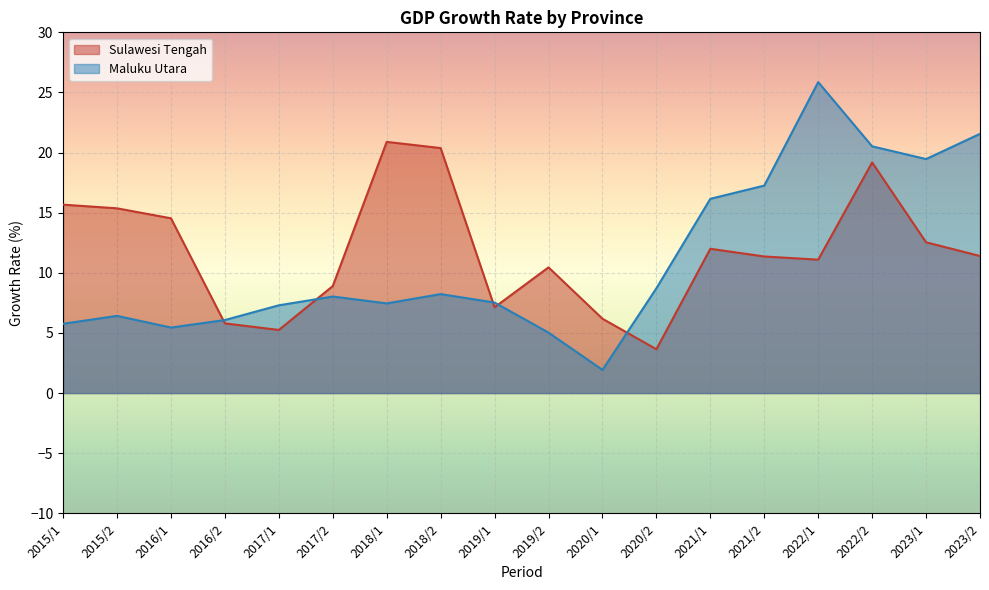

What is the label of the 9th point from the left?

2019/1